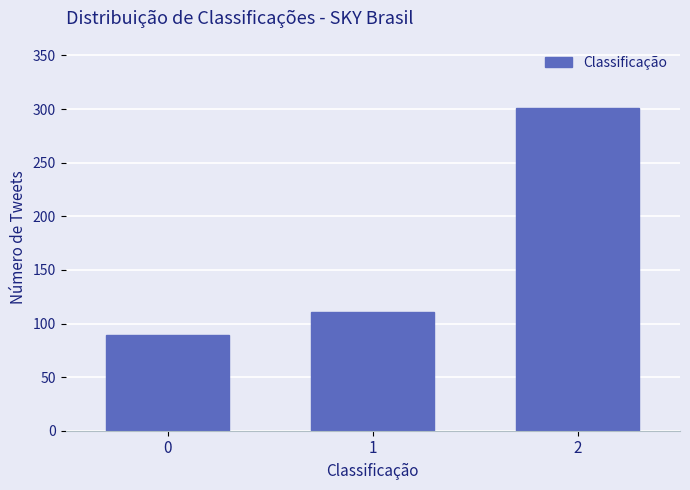

Reading right to left, list all the values displayed in this chart.

301	111	89